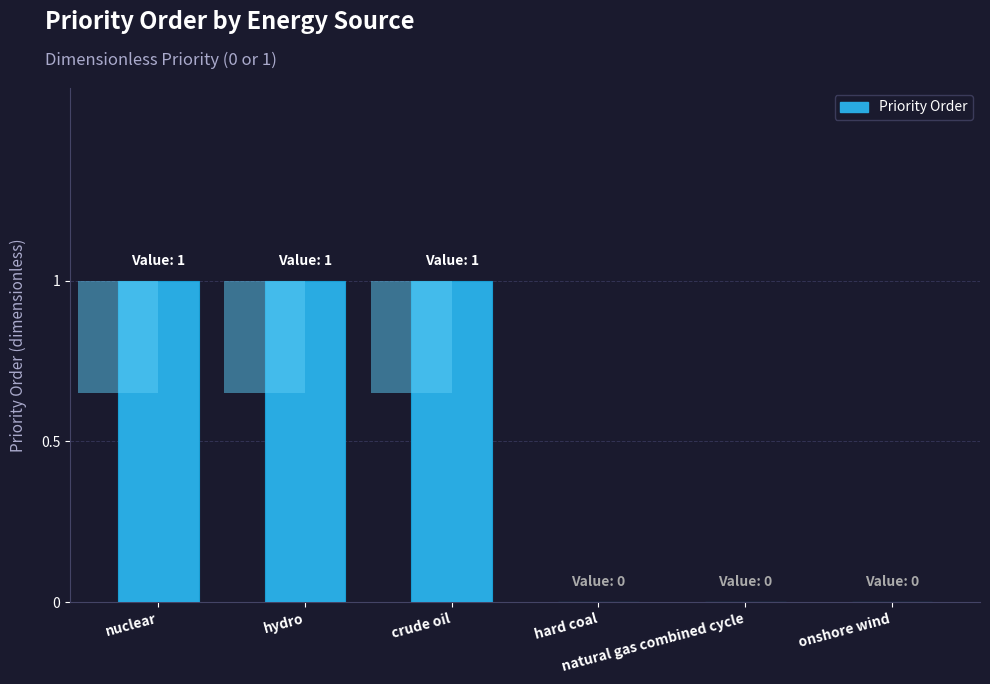

Reading left to right, transcribe all the data shown in this chart.

1	1	1	0	0	0